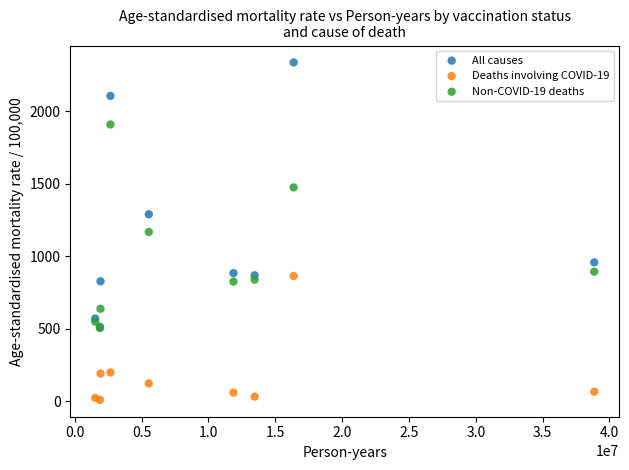

Which series has the widest spread of Y values?

All causes